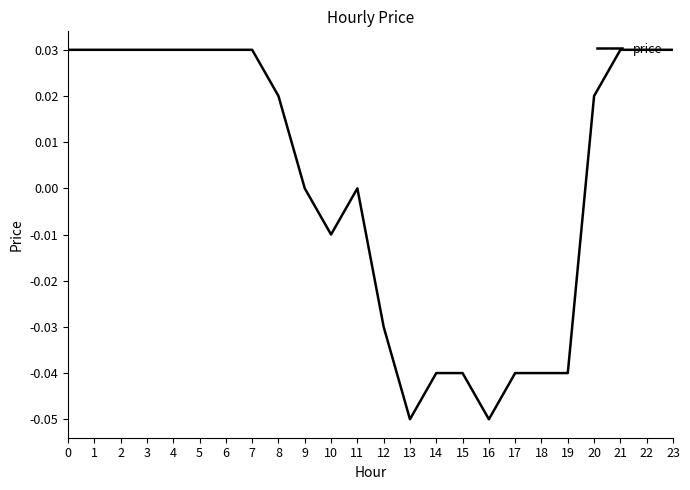

Between 10 and 12, which is larger?

10